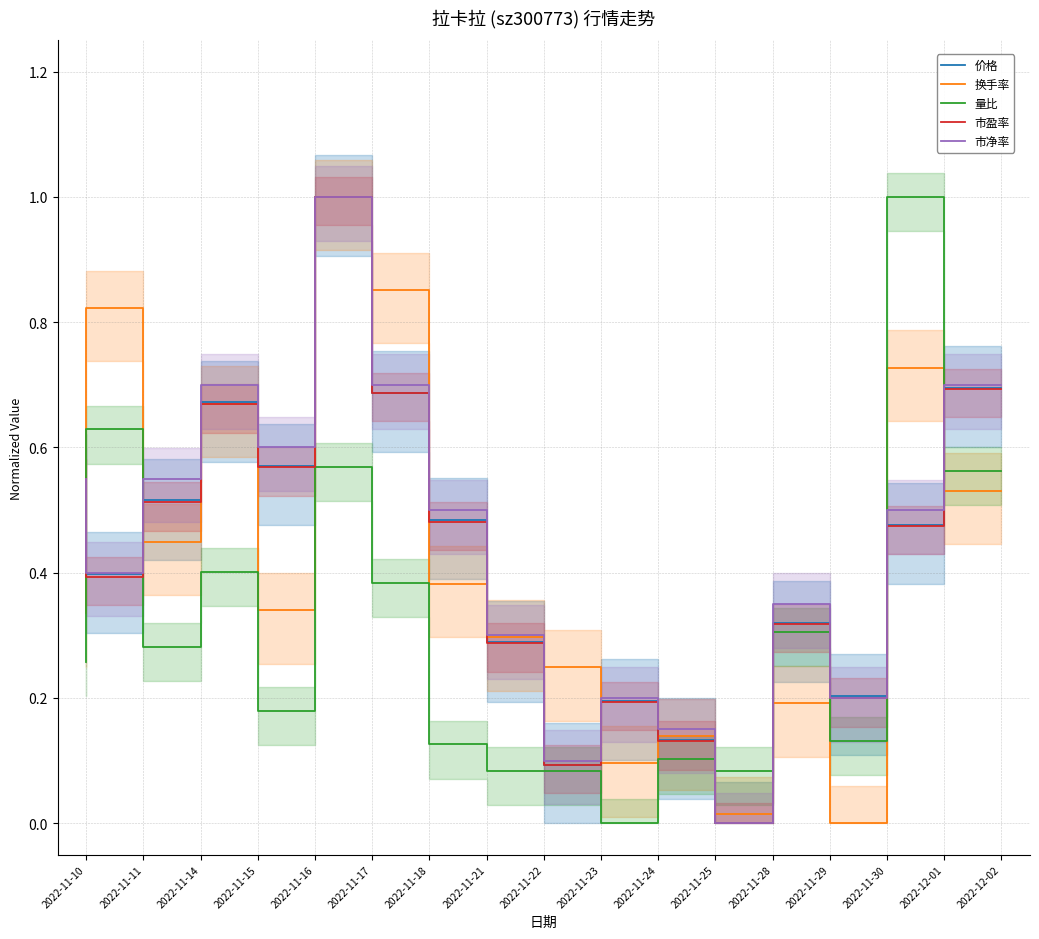

How many data points in 价格 are above 0?

16